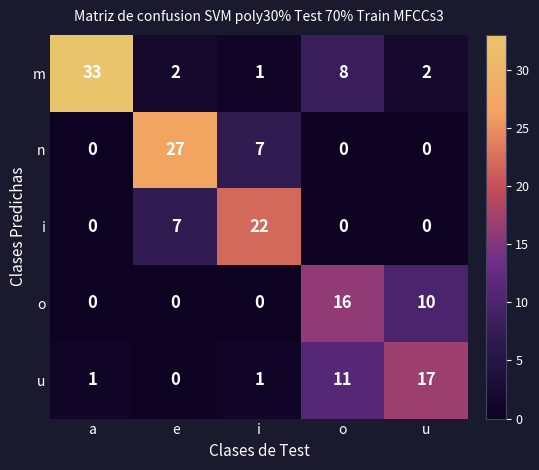

Which category has the highest value across all series?

a